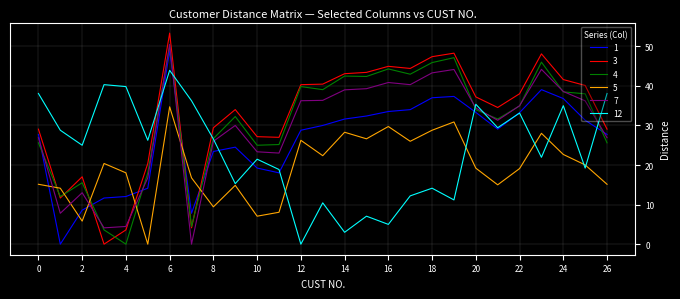

Which series has the widest spread of values?

3